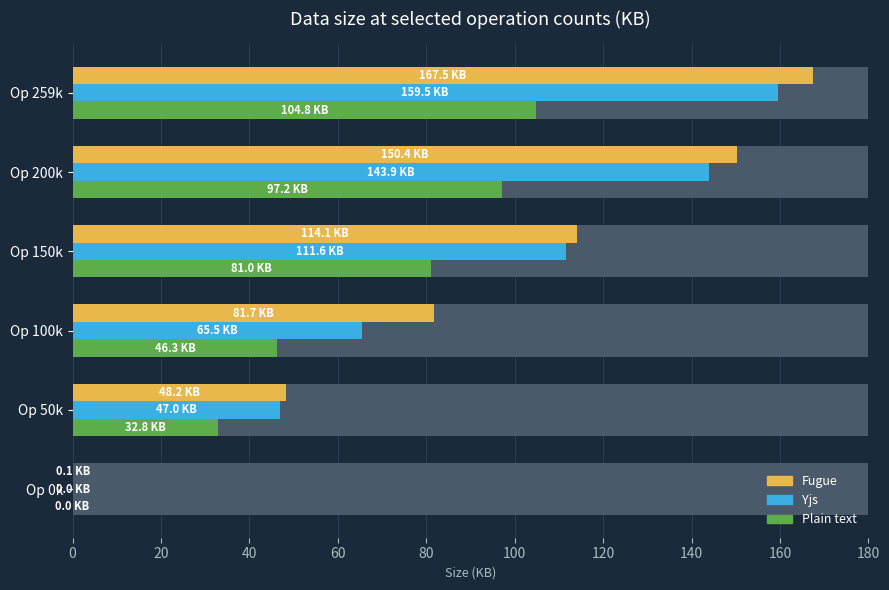

How many data points does each series have?

6